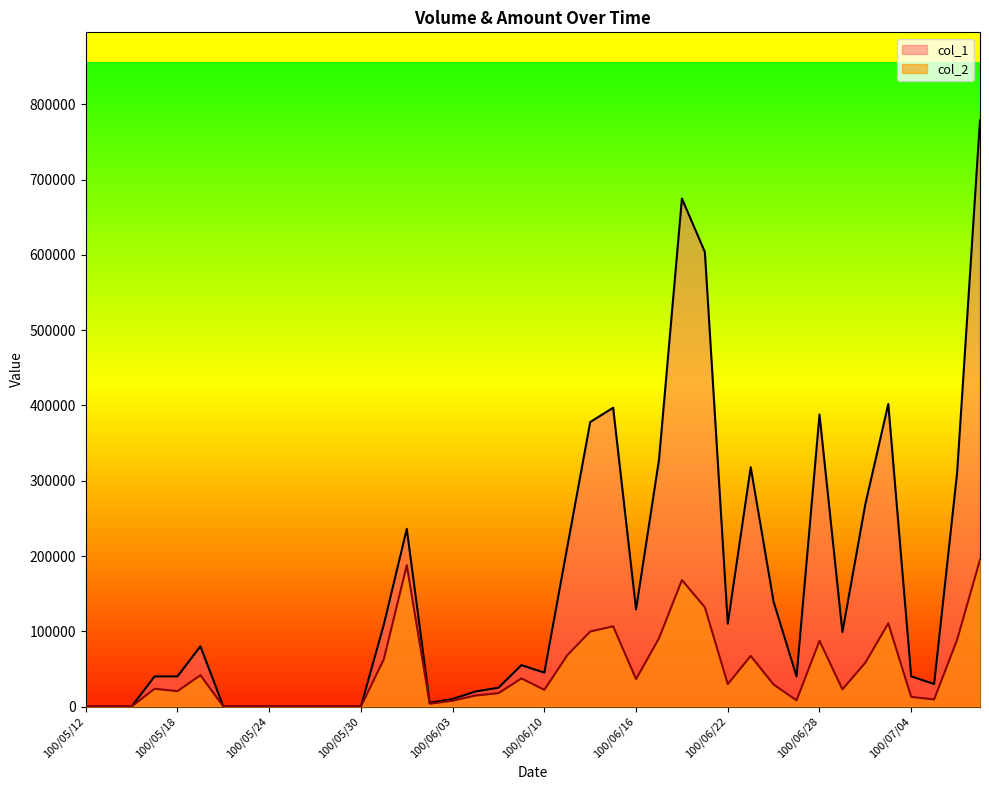

What is the label of the 37th point from the left?

100/07/04